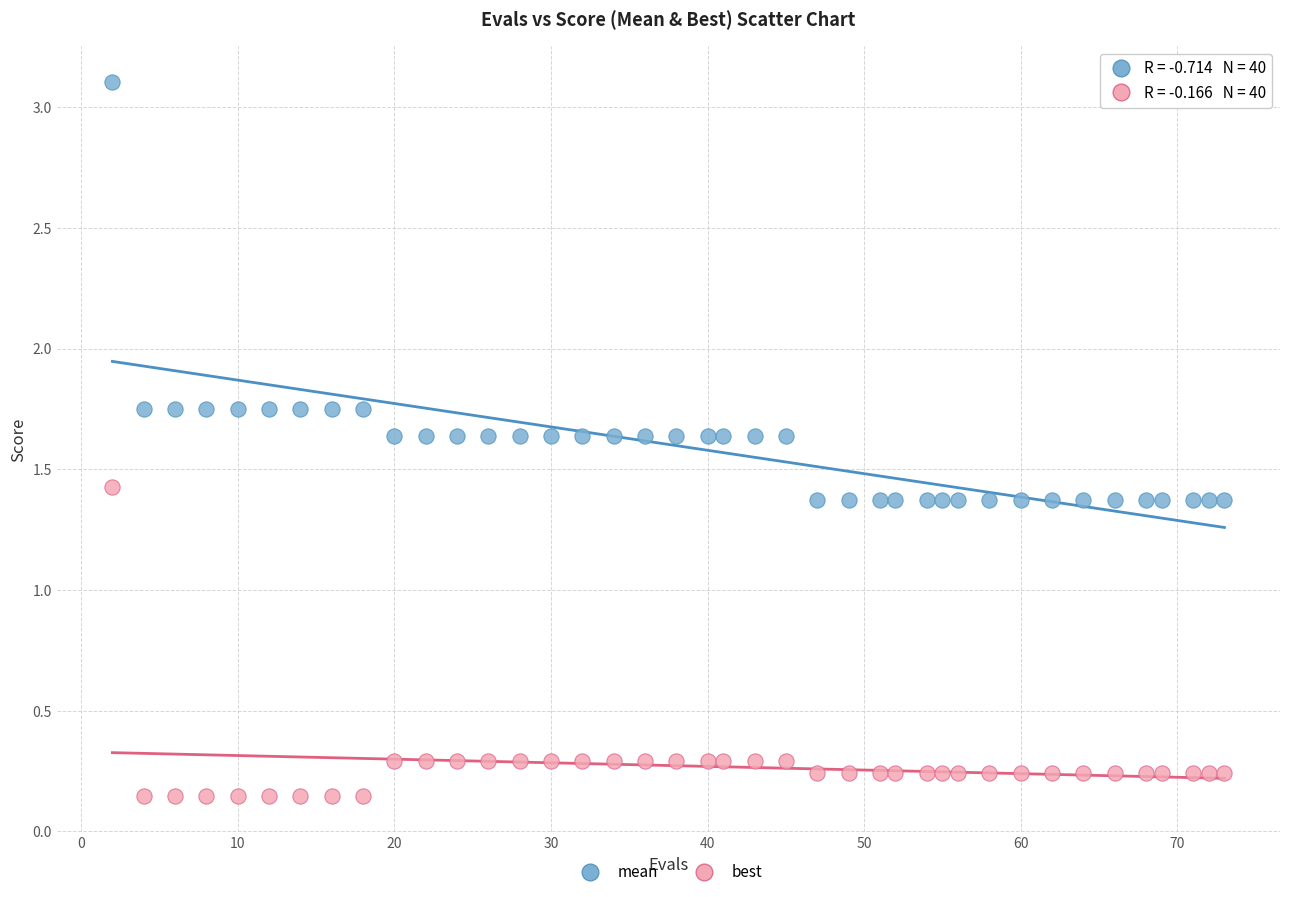

Across all data points, what is the range of X values (max minus min)?

71.0